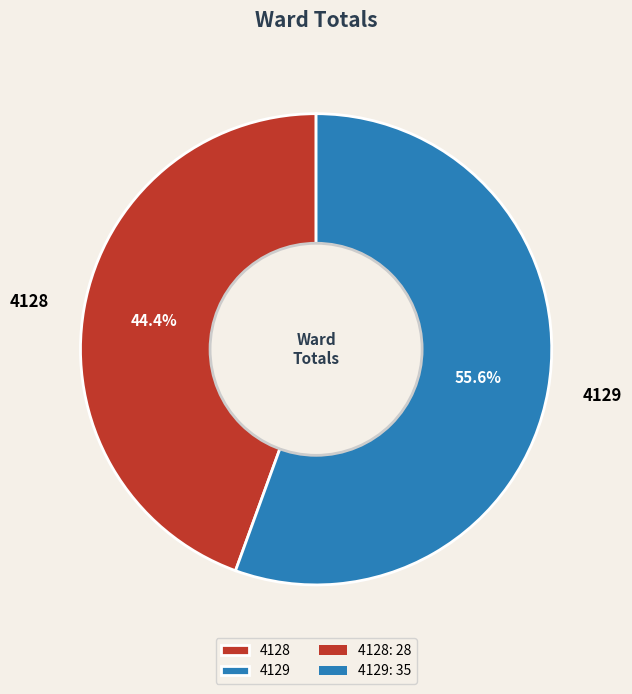

Does 4129 account for over 50% of the chart?

Yes